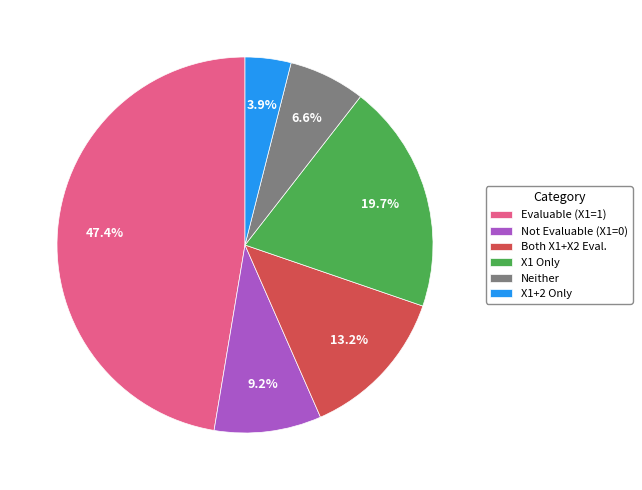

Is there any slice that represents more than half of the pie?

No